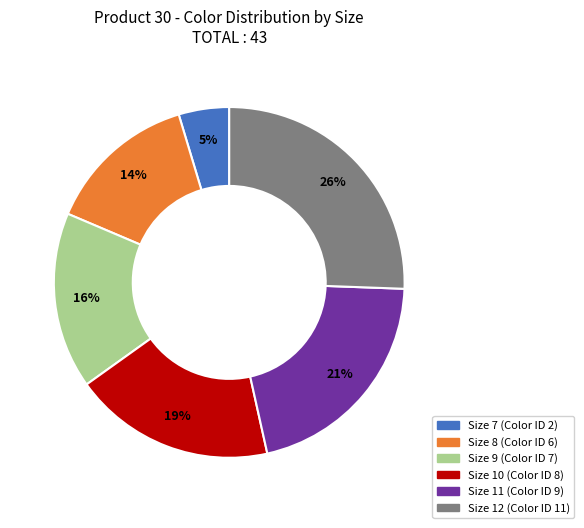

Is there a majority slice in this chart?

No